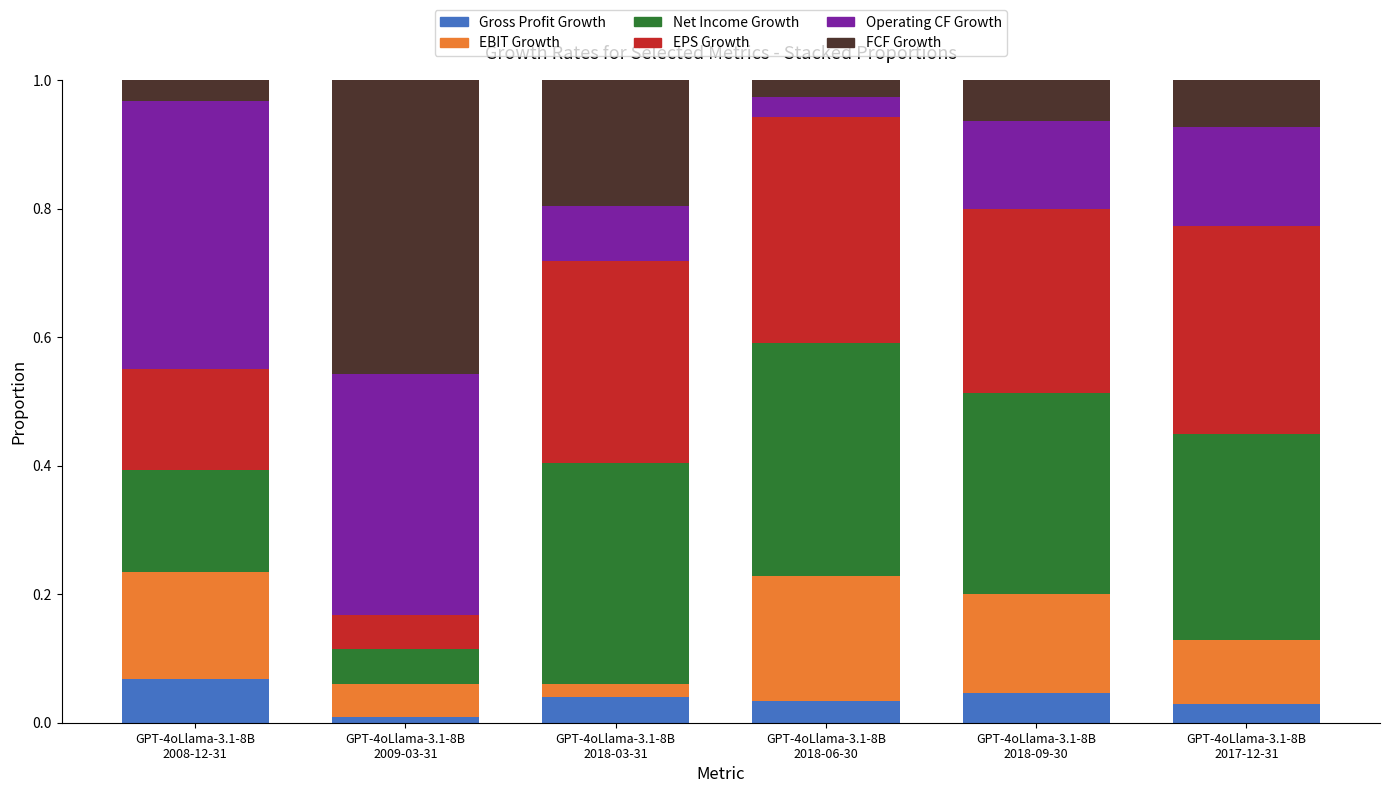

What position from the right is GPT-4oLlama-3.1-8B
2018-09-30?

2